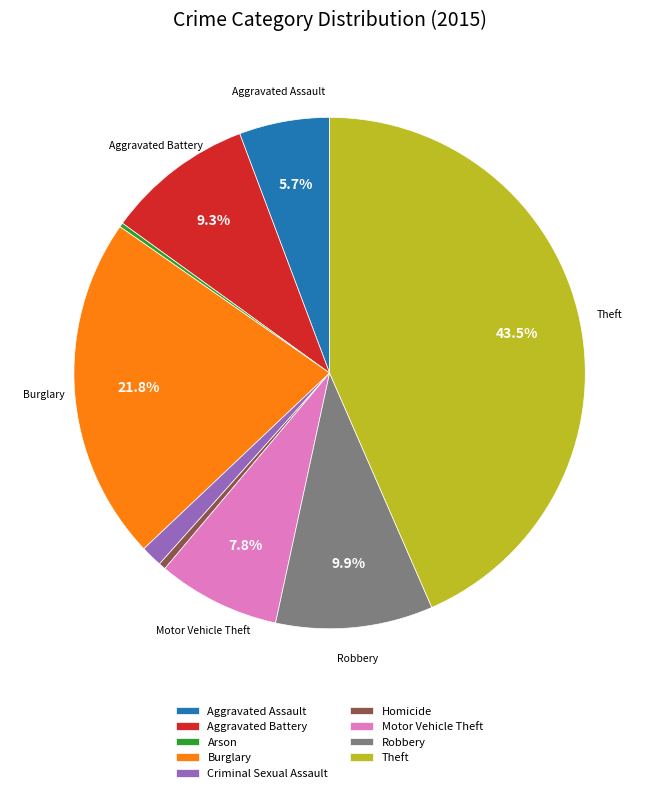

What percentage is NOT represented by Aggravated Assault?

94.3%